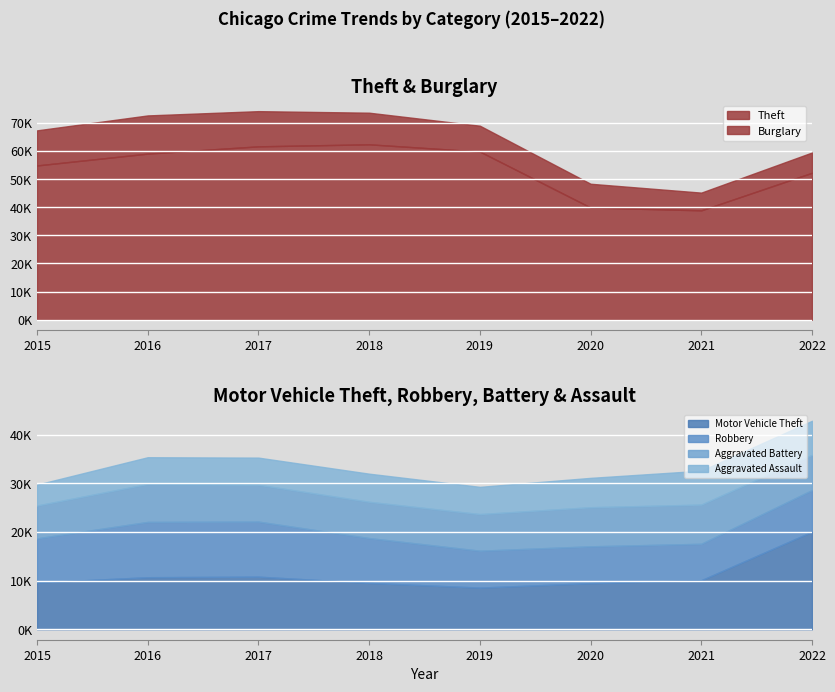

Which series ends up on top after the final intersection of Motor Vehicle Theft and Burglary?

Motor Vehicle Theft